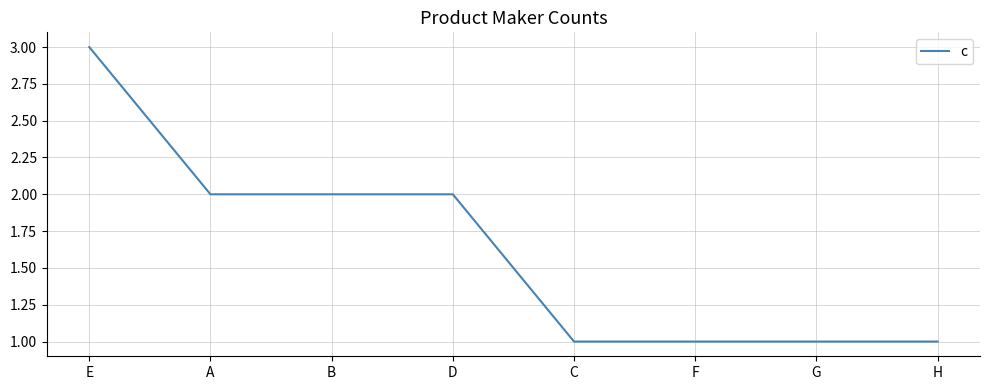

What is the difference between the second highest and second lowest values?

1